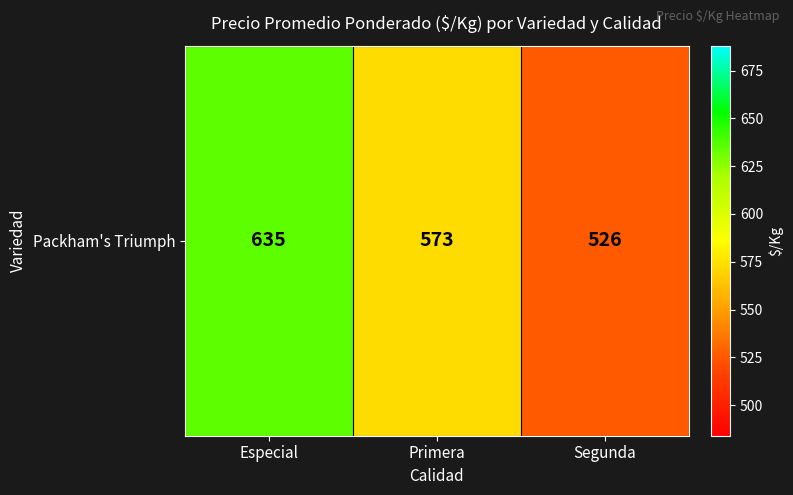

The chart shows a value of 573 at Primera. True or false?

True